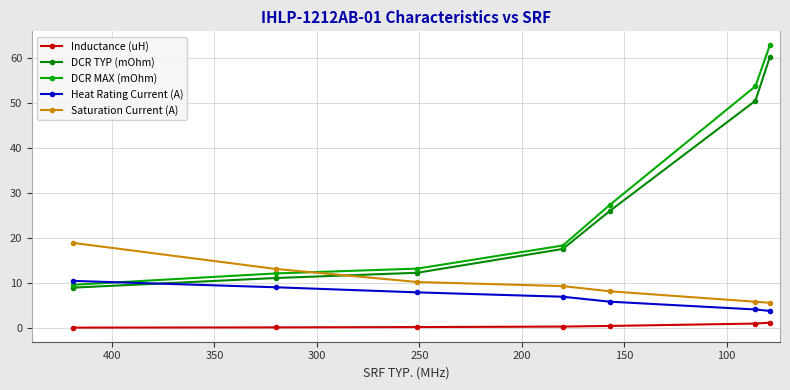

What is the value of the DCR MAX (mOhm) point at the 5th from the left?

27.4